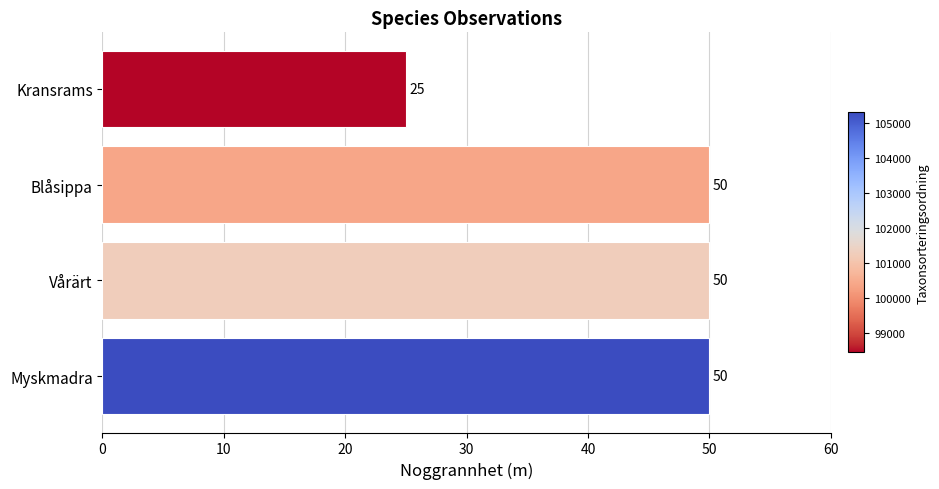

What is the average value?

44